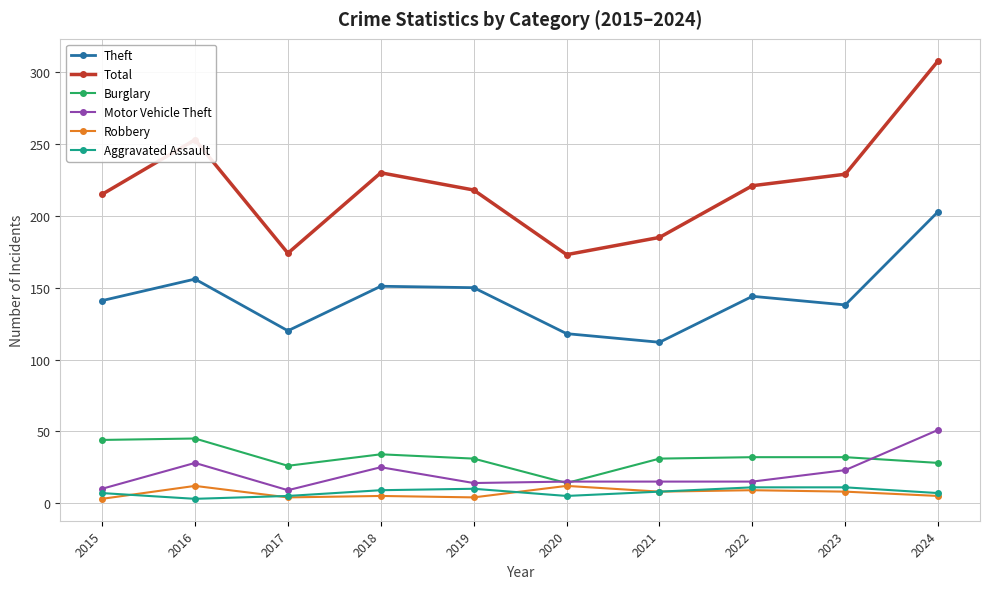

Where does the Total series first go above 221?

2016